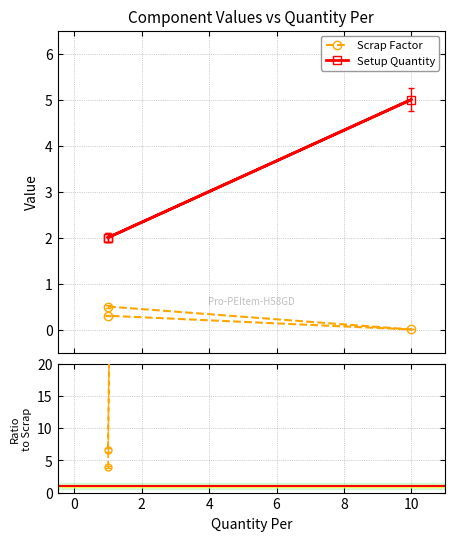

Reading left to right, extract all data points from this chart.

Scrap Factor: 0.5	0.0	0.3
Setup Quantity: 2.0	5.0	2.0
Setup/Scrap Ratio: 4.0	5000.0	6.7